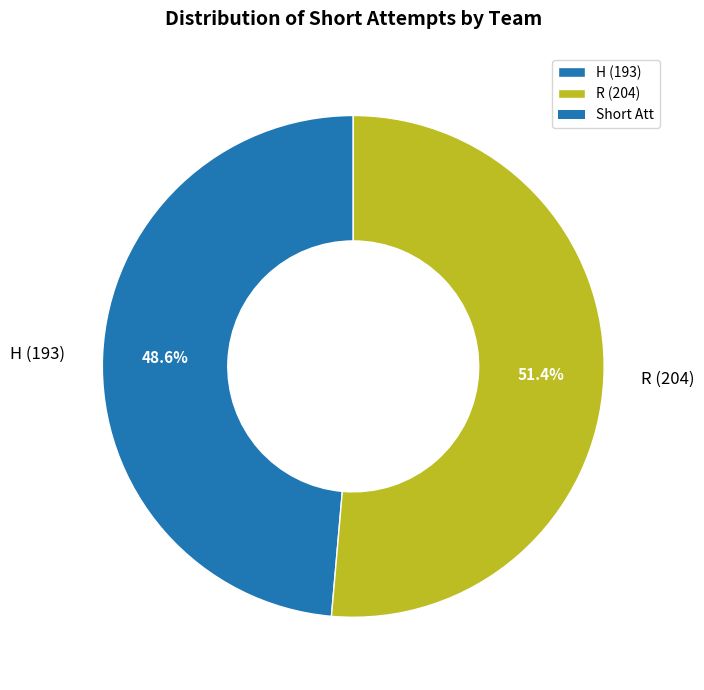

To the nearest percent, what is the combined percentage of R and H?

100%